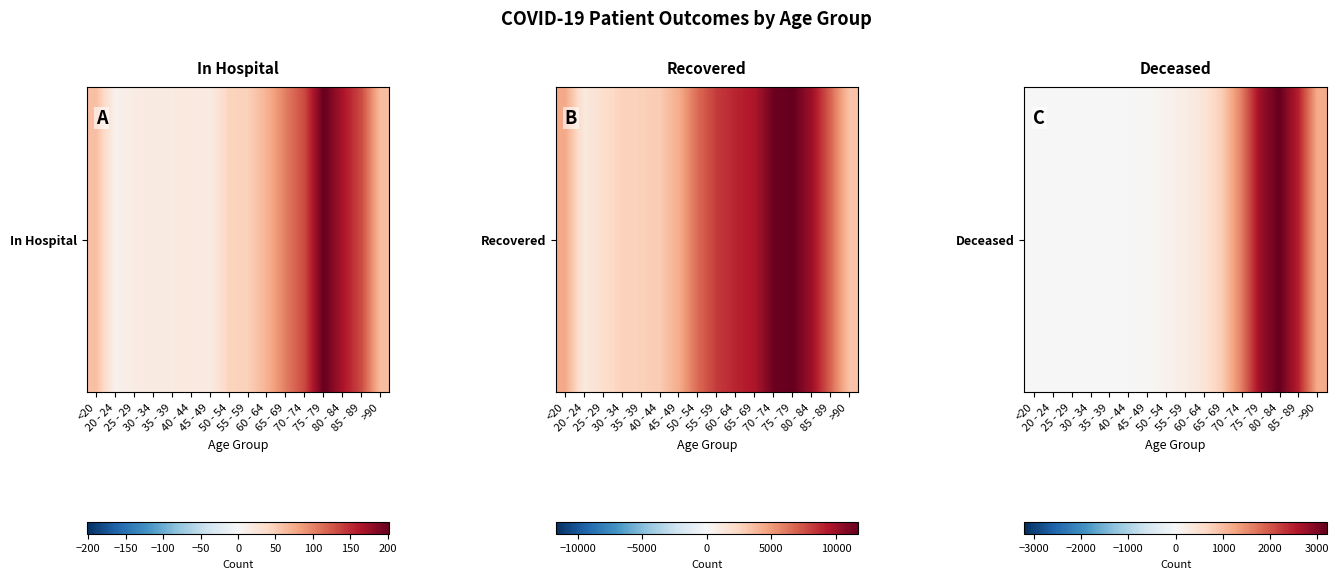

Reading left to right, list all the values displayed in this chart.

16	4	3	16	17	24	46	124	218	413	823	1646	2778	3201	2474	1179